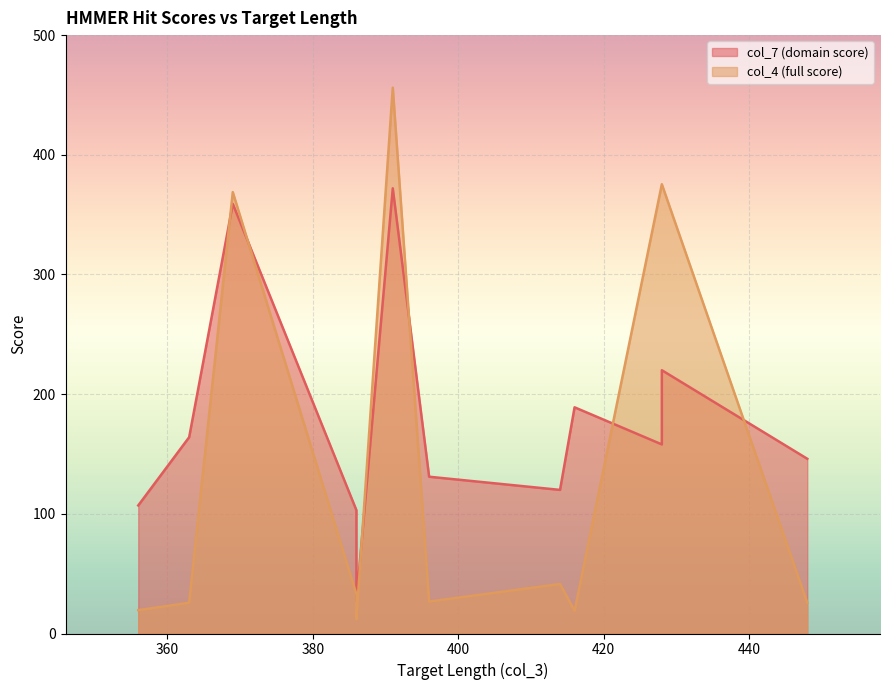

Reading left to right, what are all the values shown in this chart?

col_7 (domain score): 391=372.0	428=220.0	428=158.0	369=359.0	414=120.0	386=103.0	396=131.0	363=164.0	448=146.0	356=107.0	416=189.0	386=27.0
col_4 (full score): 391=456.1	428=375.4	428=375.4	369=368.8	414=41.4	386=32.8	396=26.7	363=25.7	448=25.6	356=19.5	416=18.9	386=12.0